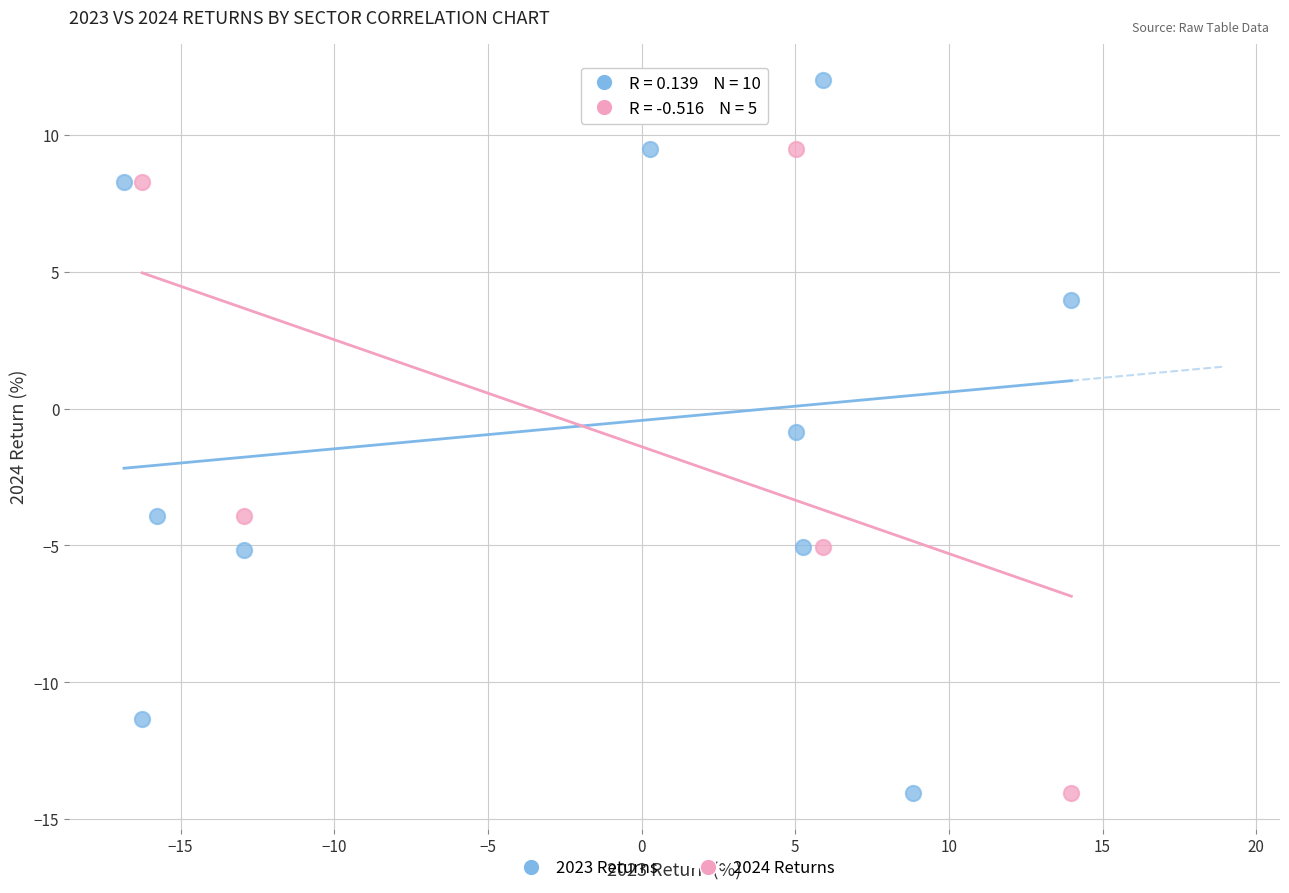

Which series reaches the maximum Y coordinate?

2023 Returns